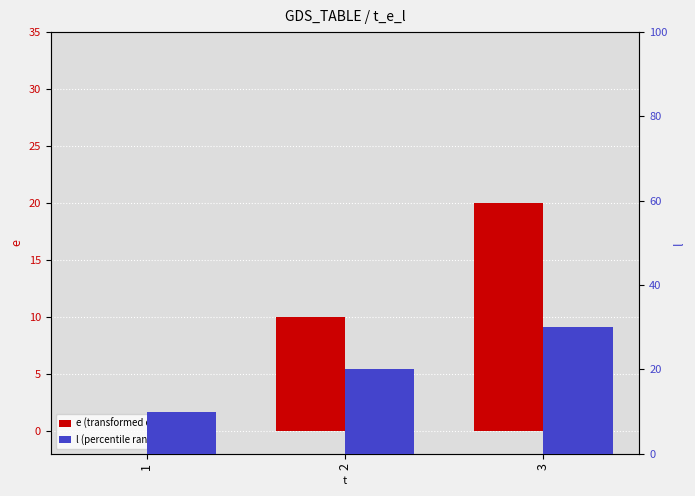

Is it true that l (percentile rank) equals 30 at 3?

True